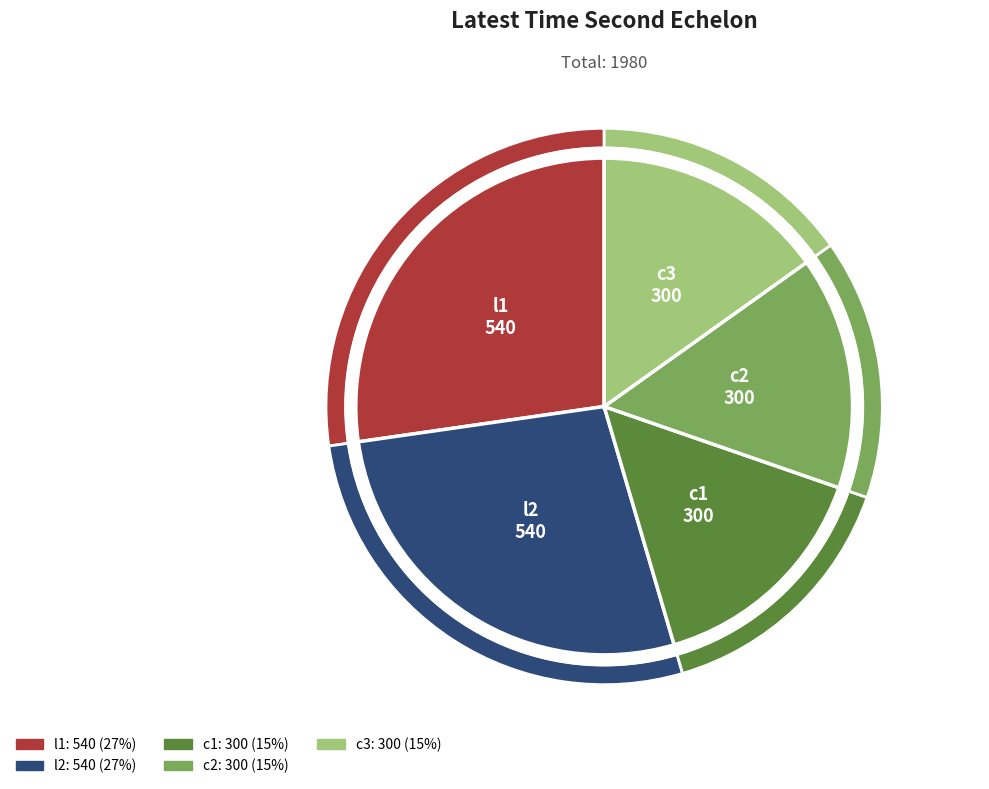

Rank the categories by value from lowest to highest.

c1, c2, c3, l1, l2